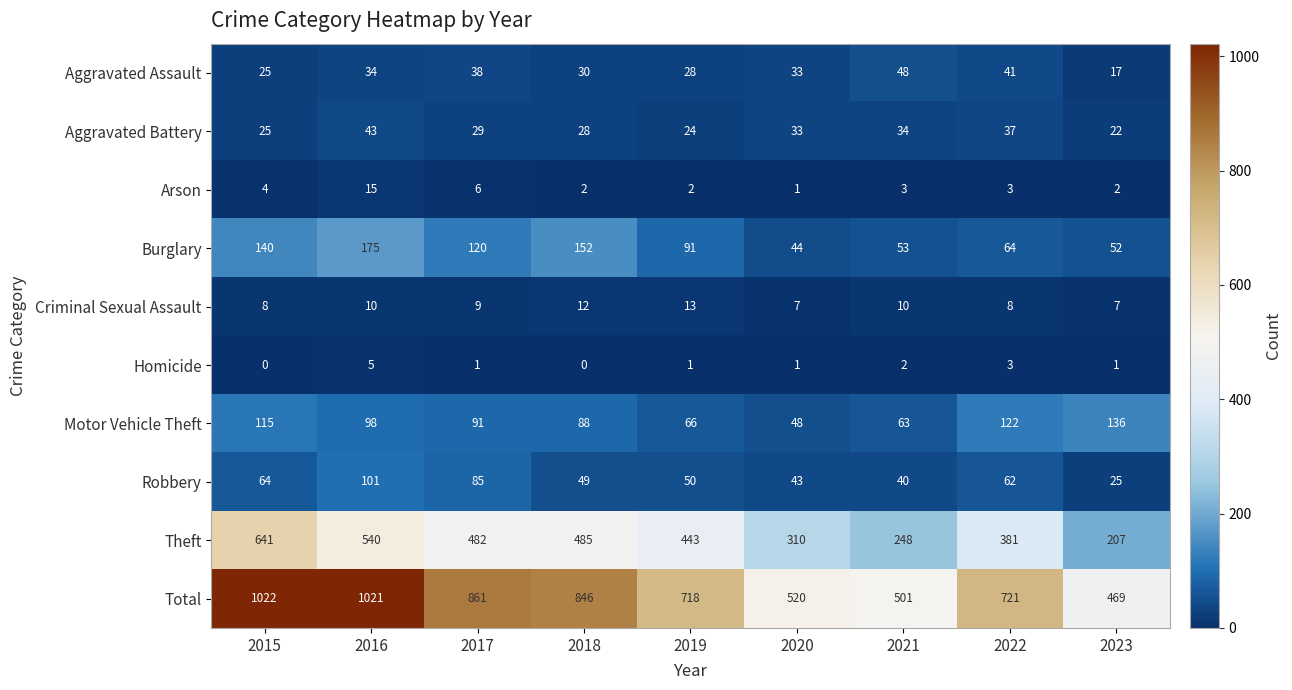

Where is Homicide nearest to the value 2?

2021